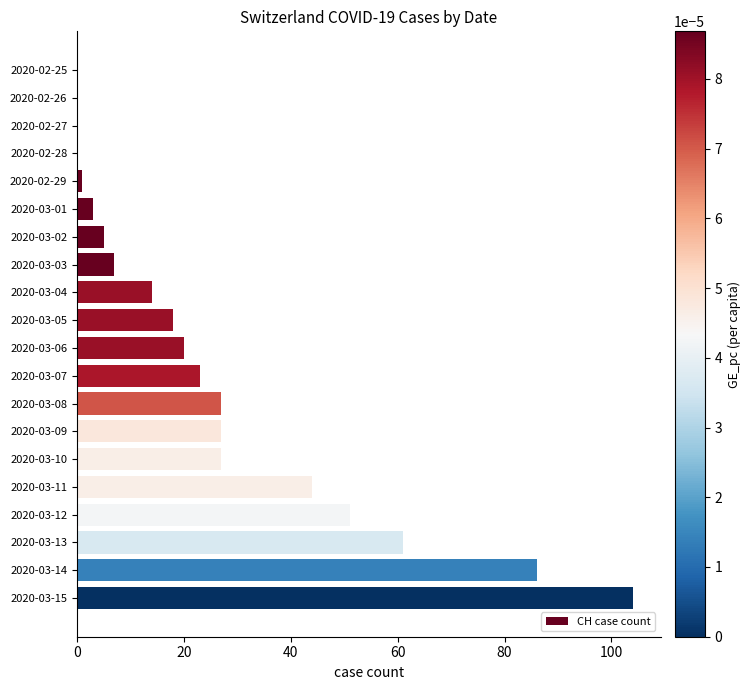

What is the sum of all values?

518